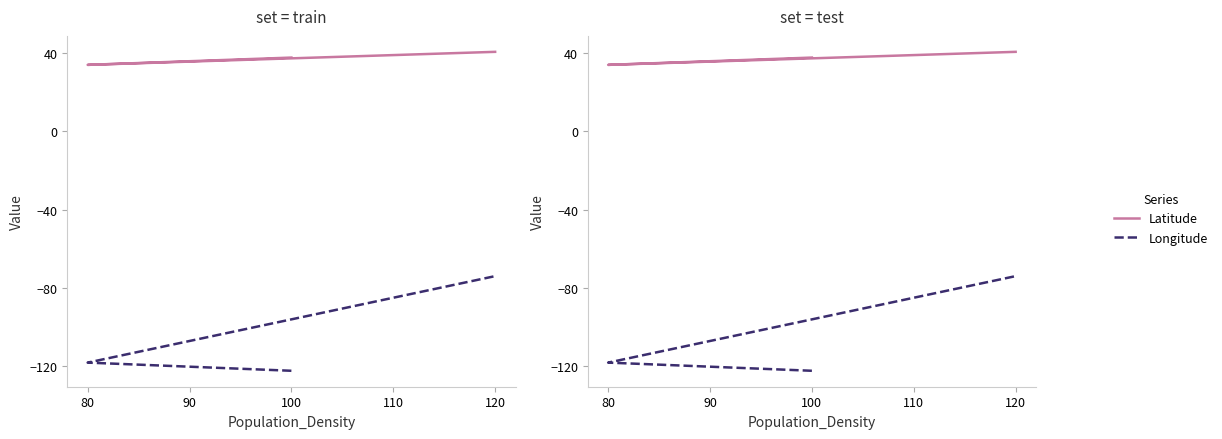

Reading left to right, list all the values displayed in this chart.

Latitude: 37.8	34.1	40.7
Longitude: -122.4	-118.2	-74.0